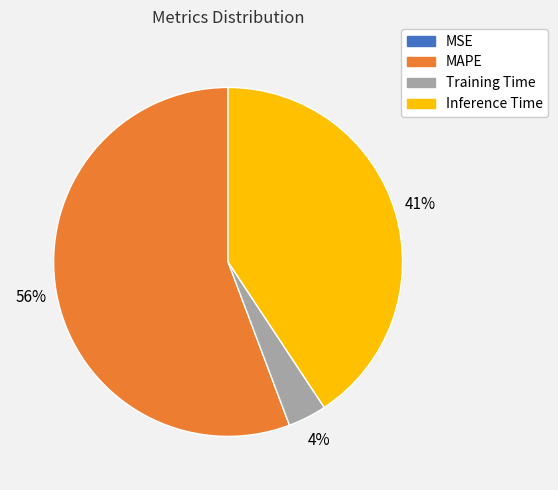

Which has a higher value, Inference Time or Training Time?

Inference Time